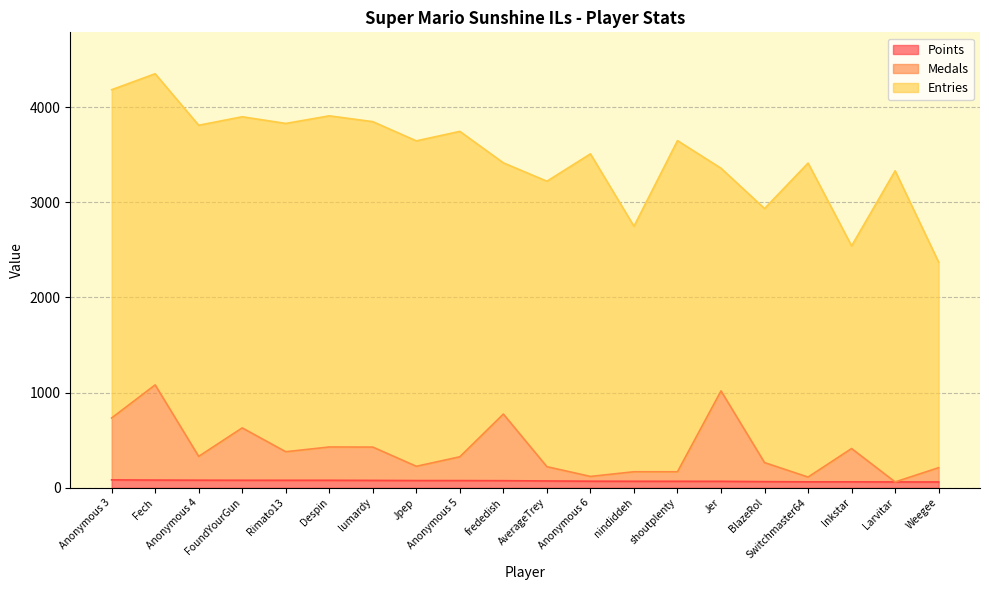

True or false: Medals and Points cross at least once.

False